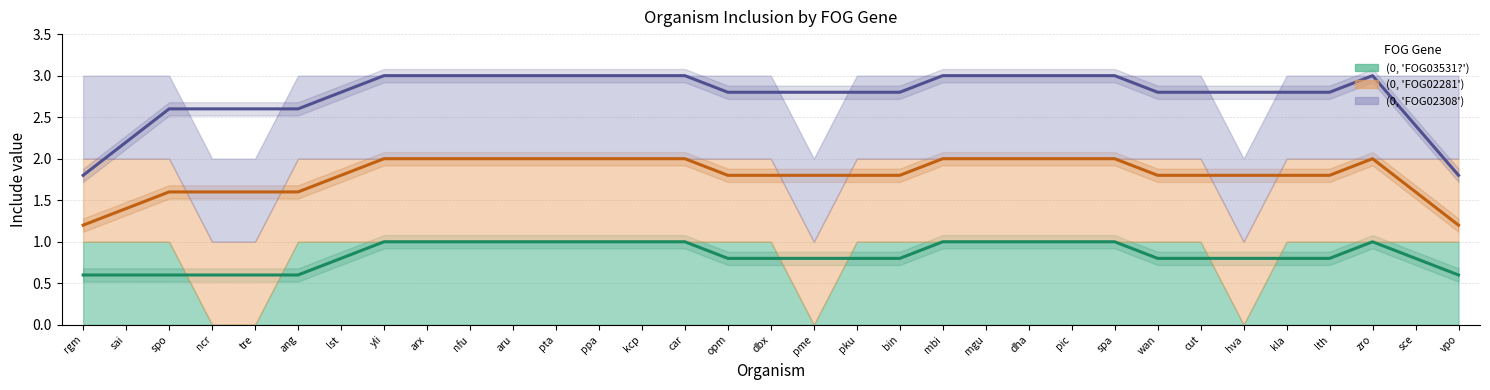

Which series has the largest range (max minus min)?

(0, 'FOG02308') (trend)